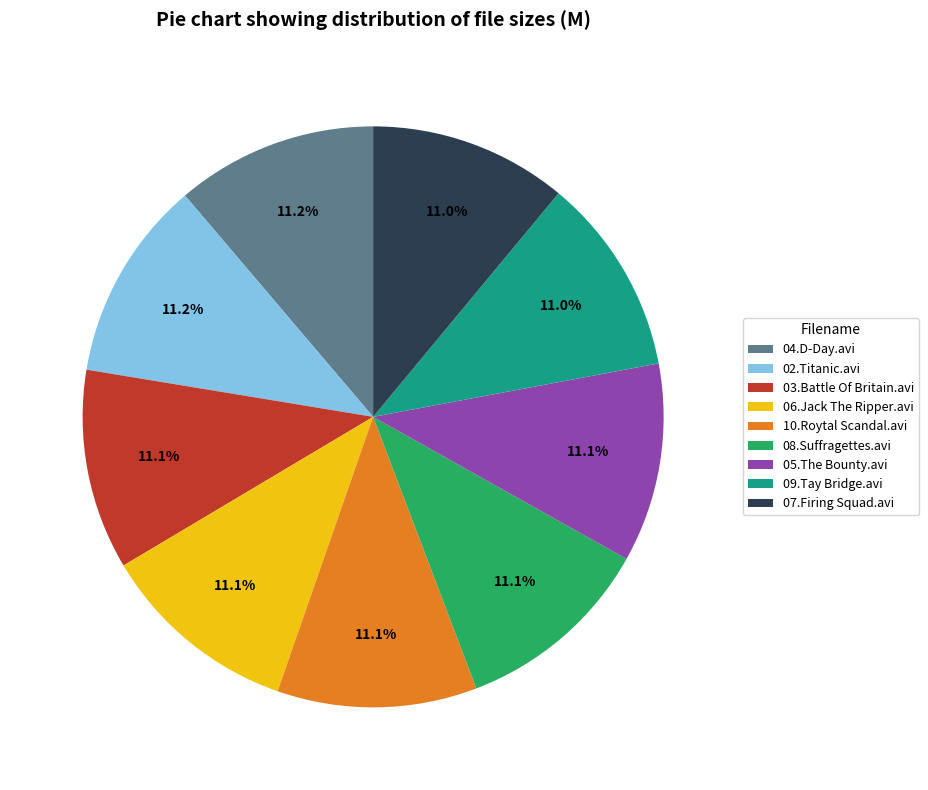

Does 05.The Bounty.avi account for over 50% of the chart?

No